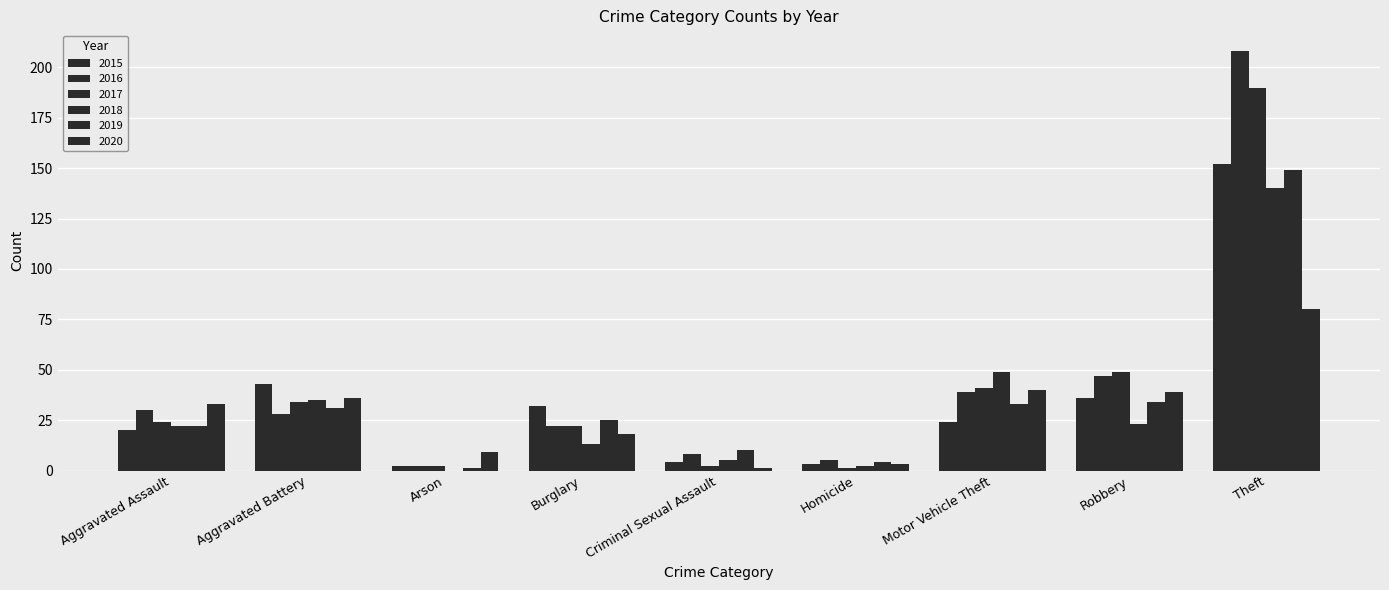

How many groups of bars are there?

9